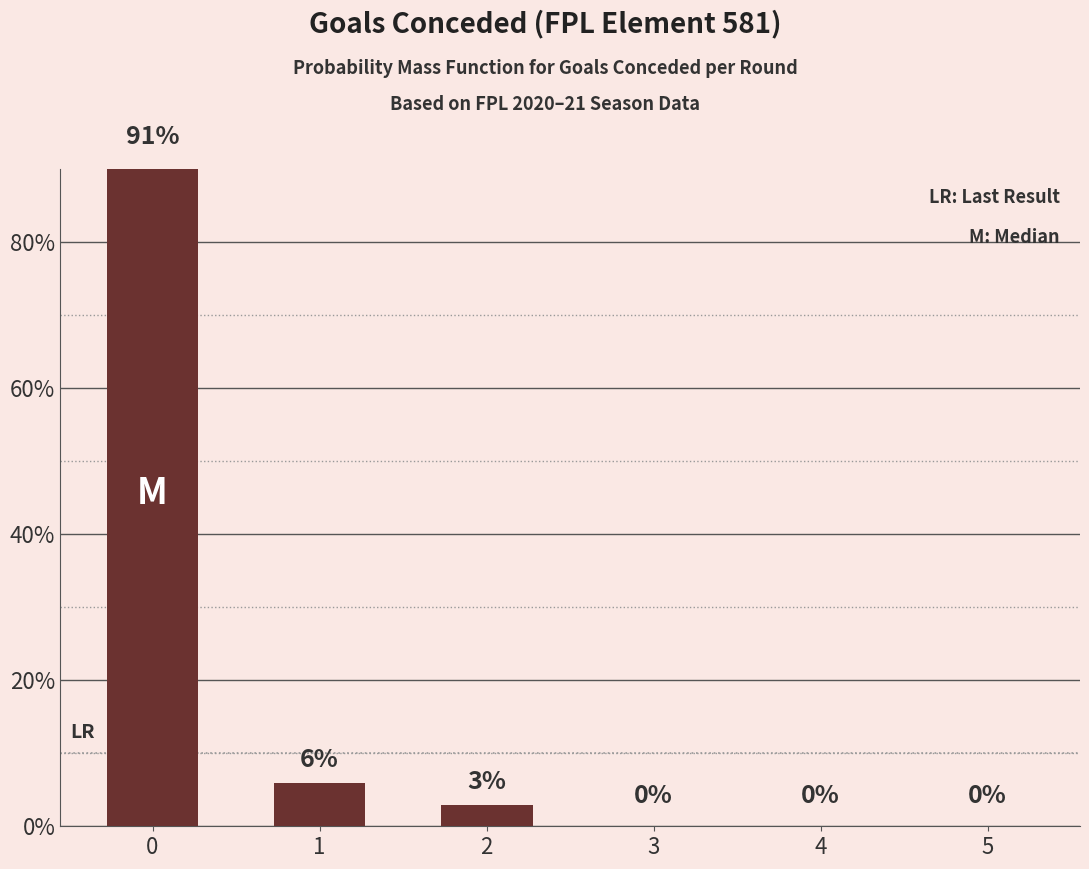

How many values are below 2?

3